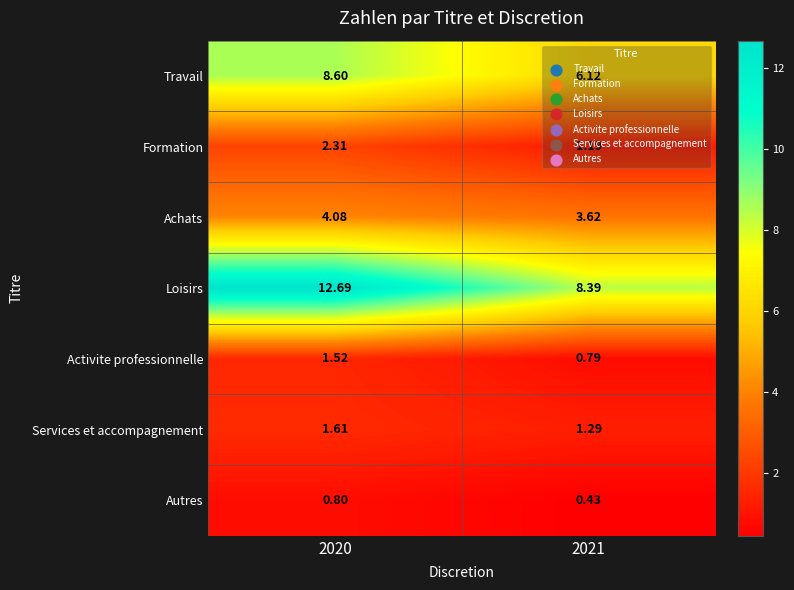

Which series has the widest spread of values?

Loisirs